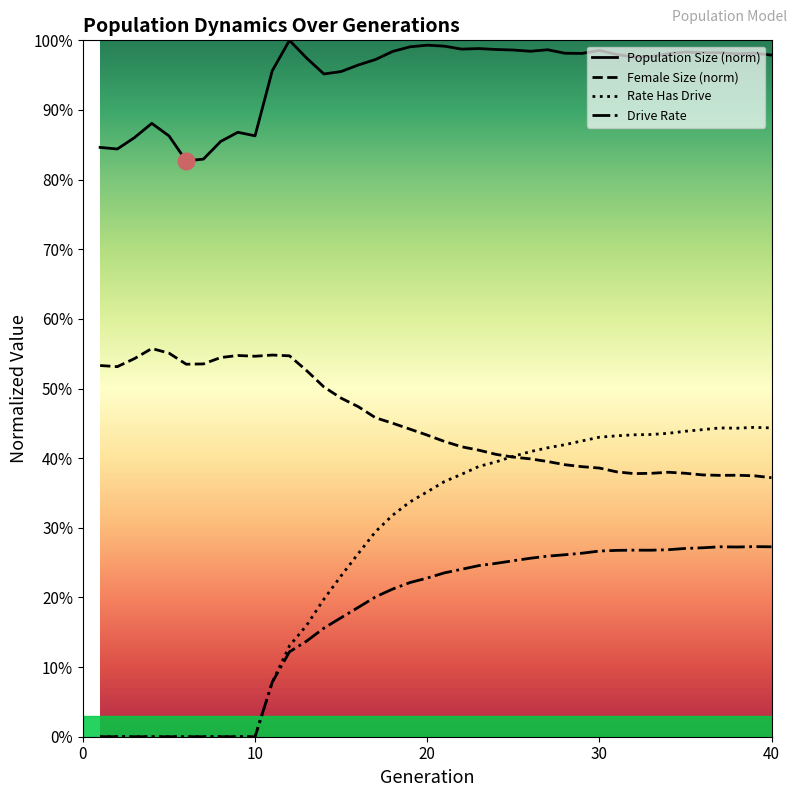

Is this an area chart (filled region under the line)?

No